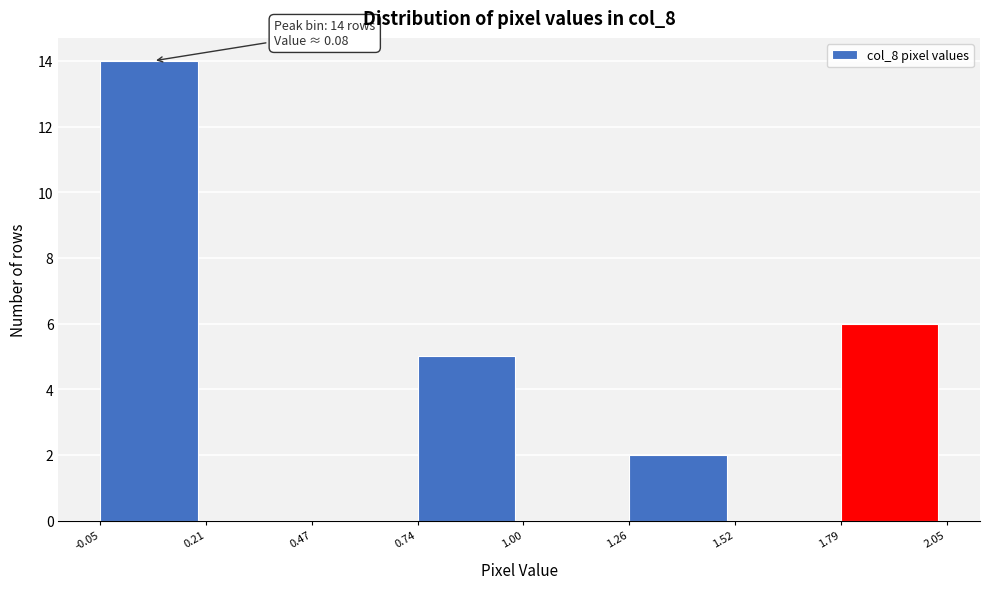

Which range on the x-axis has the tallest bar?

-0.05 to 0.21